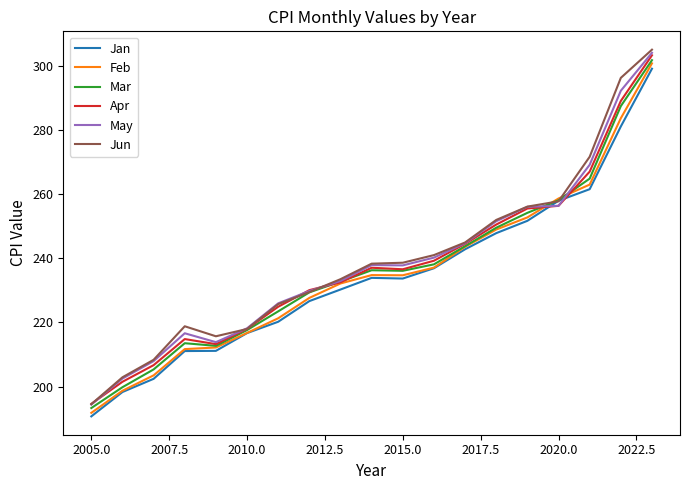

What is the minimum value for Feb?

191.8